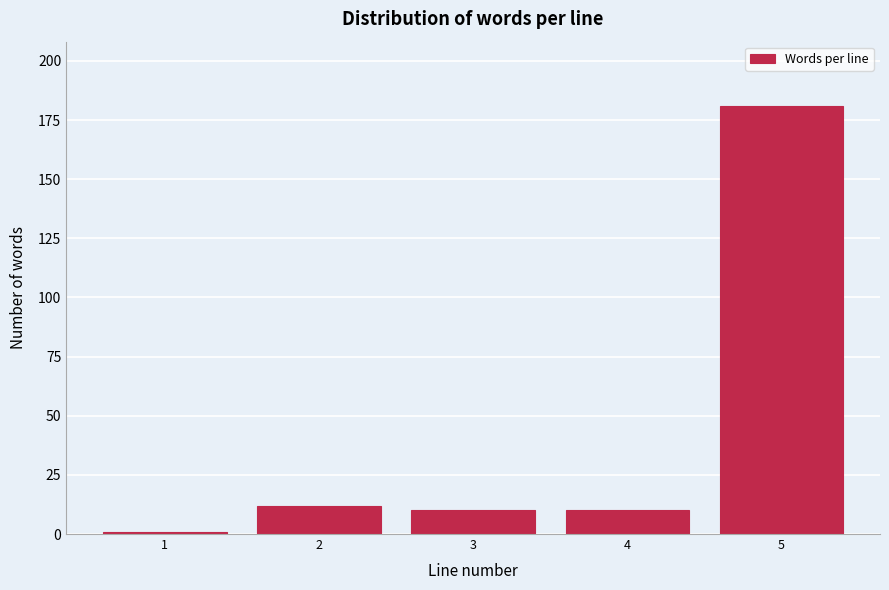

Reading right to left, list all the values displayed in this chart.

181	10	10	12	1